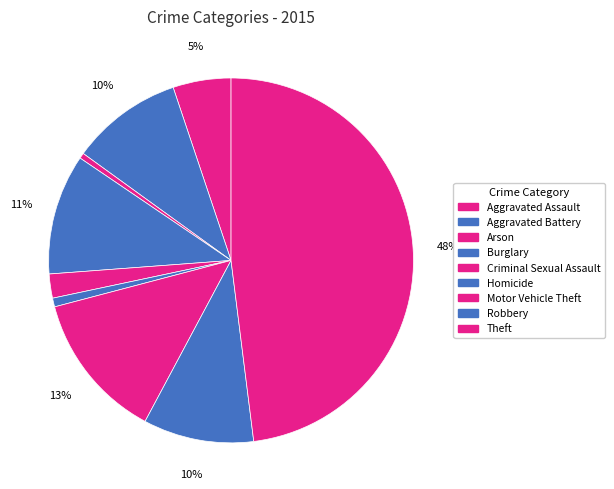

Rank the categories by value from highest to lowest.

Theft, Motor Vehicle Theft, Burglary, Aggravated Battery, Robbery, Aggravated Assault, Criminal Sexual Assault, Homicide, Arson